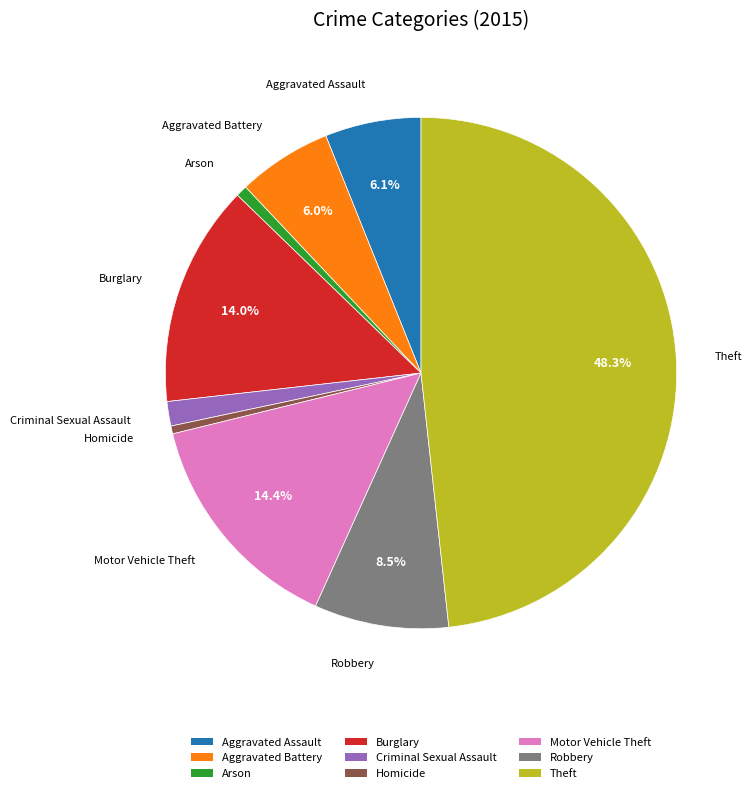

Is Aggravated Battery the majority of the pie?

No